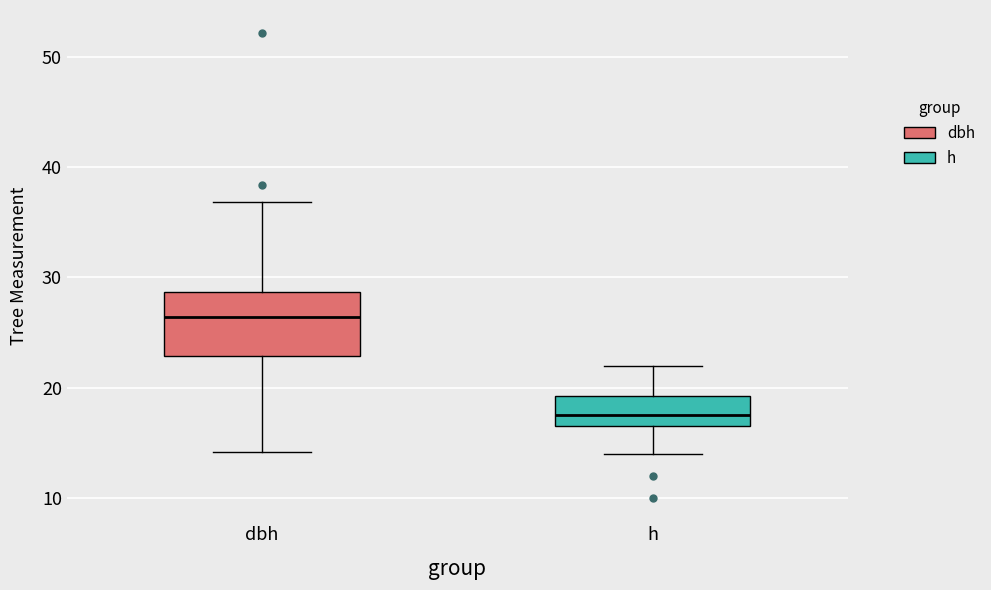

Reading left to right, transcribe this box plot: for each box, give where its median line is, the range the box spans, and where its two whiskers end, as read against the y-axis. The values are not printed on the chart, so give them approximately, as read against the axis.

dbh: median 26, box 23 to 29, whiskers 14 to 37
h: median 18, box 17 to 19, whiskers 14 to 22